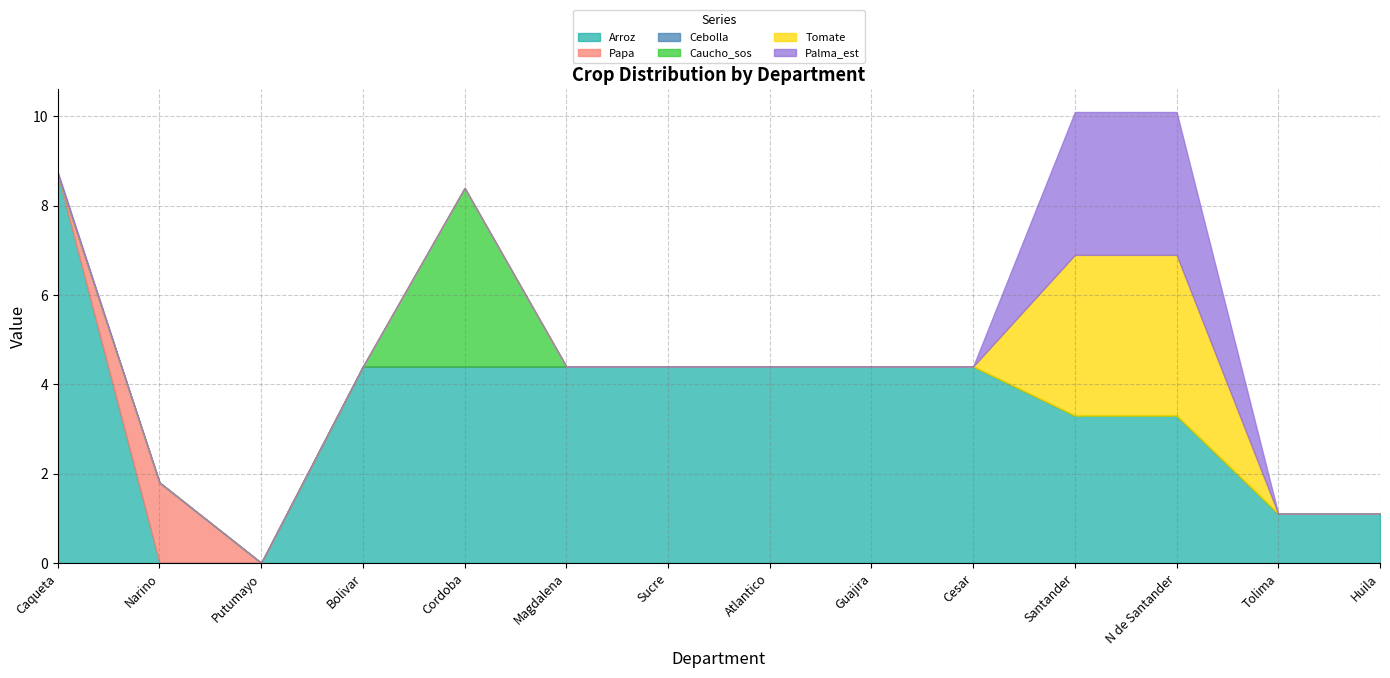

How many distinct data groups are displayed?

6